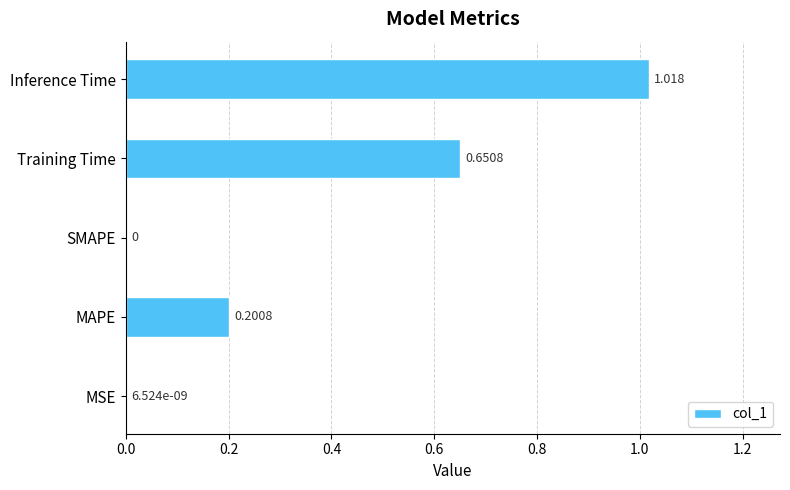

Which category has the highest value across all series?

Inference Time